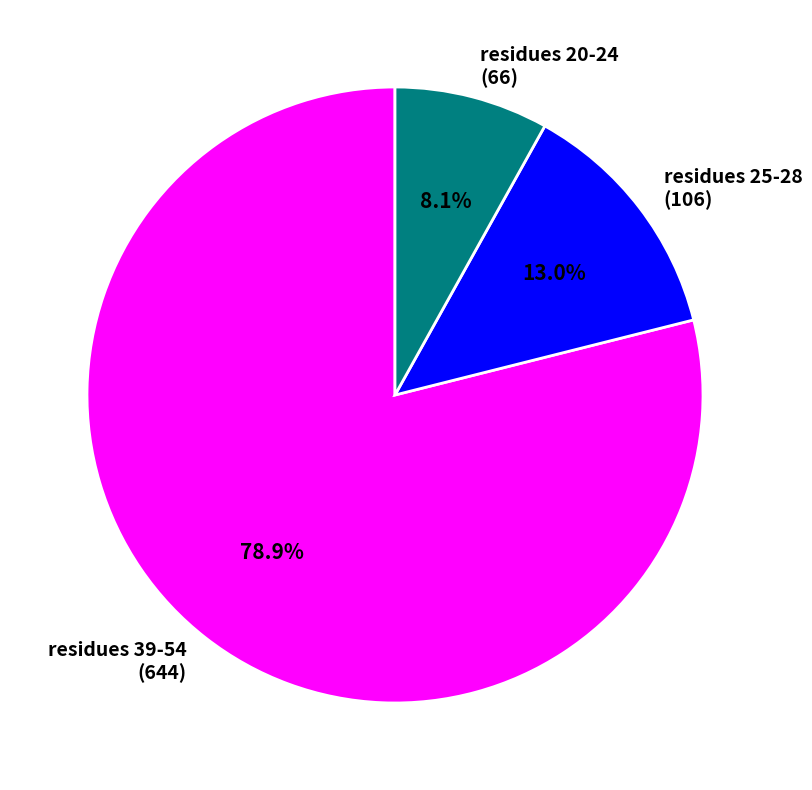

Which slice is the smallest?

residues 20-24 (66)